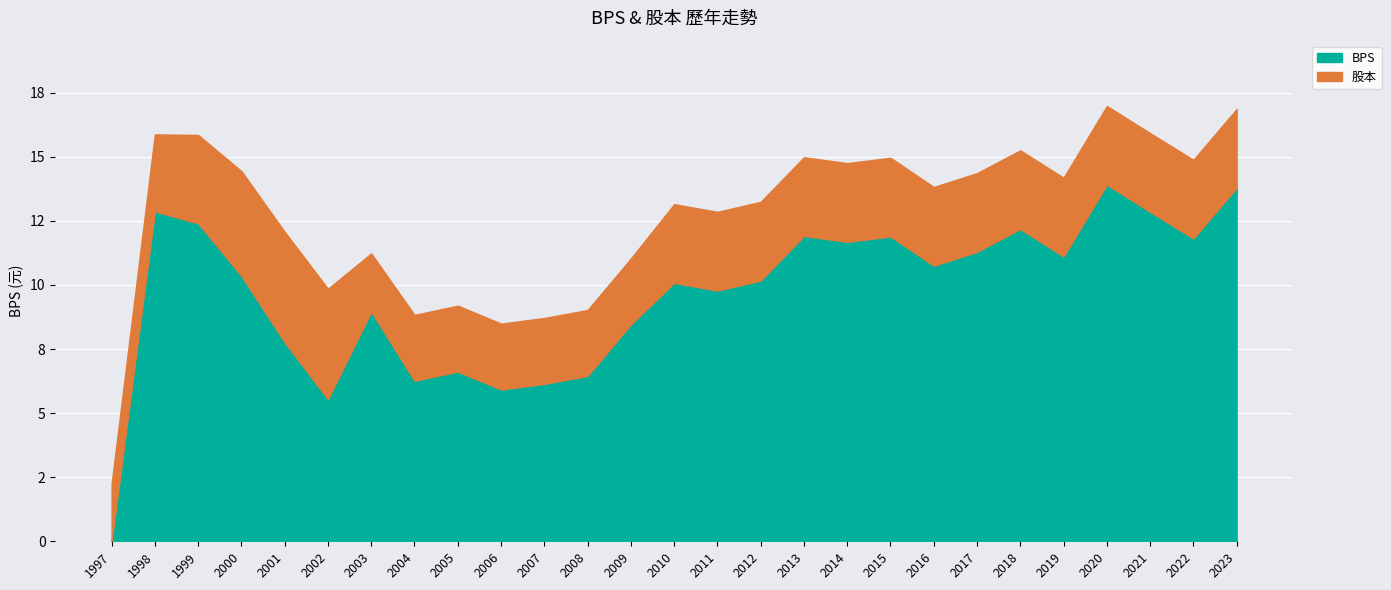

At which label does BPS first exceed 10?

1998